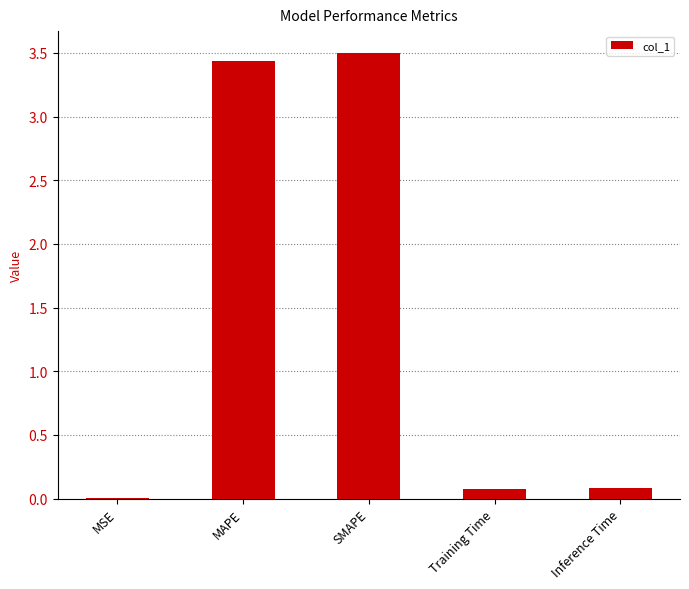

What is the sum of the values at Inference Time and Training Time?

0.2